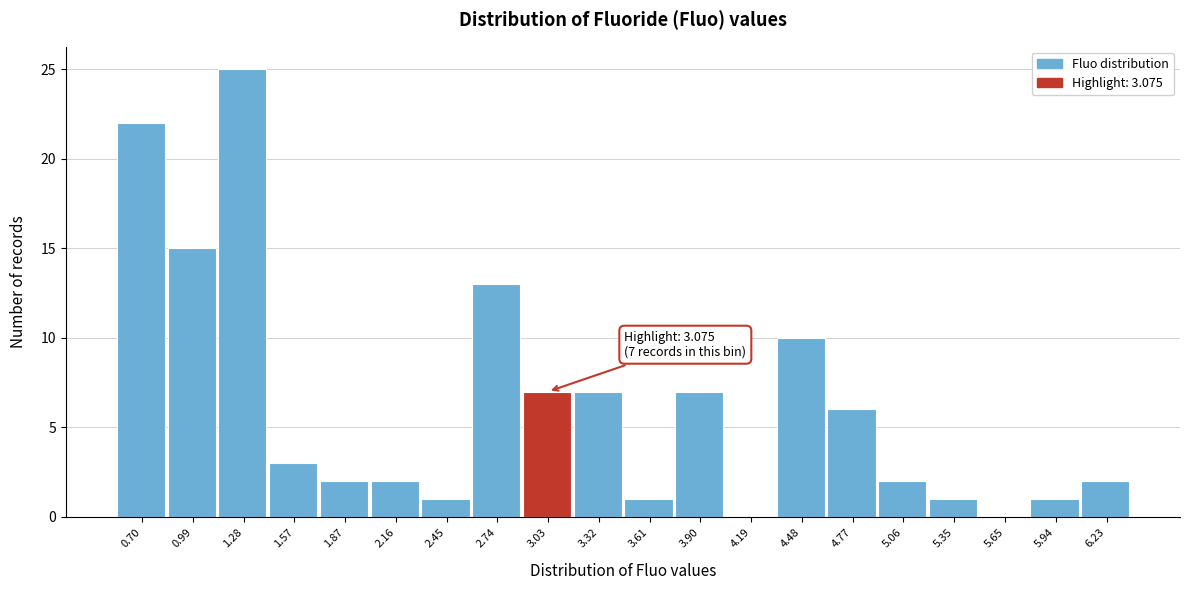

Reading left to right, list all the values displayed in this chart.

0.70=22	0.99=15	1.28=25	1.57=3	1.87=2	2.16=2	2.45=1	2.74=13	3.03=7	3.32=7	3.61=1	3.90=7	4.19=0	4.48=10	4.77=6	5.06=2	5.35=1	5.65=0	5.94=1	6.23=2